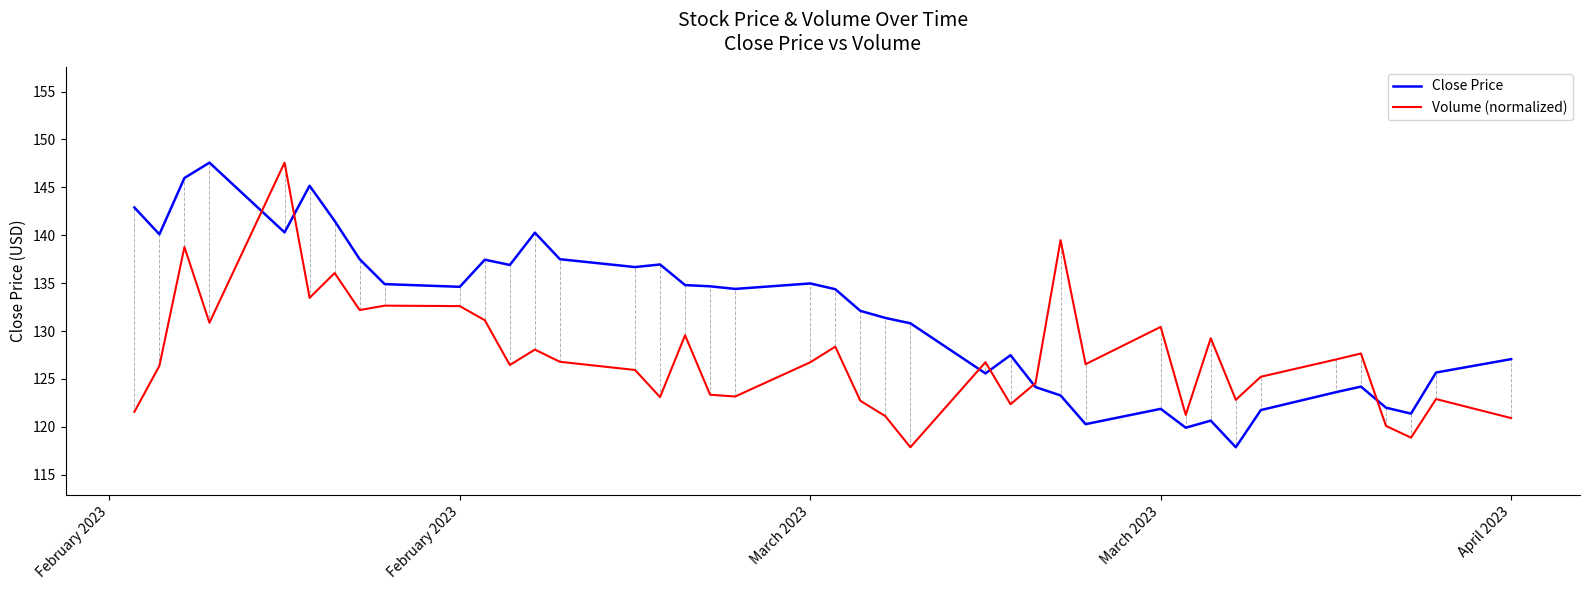

What is the maximum value for Close Price?

147.6